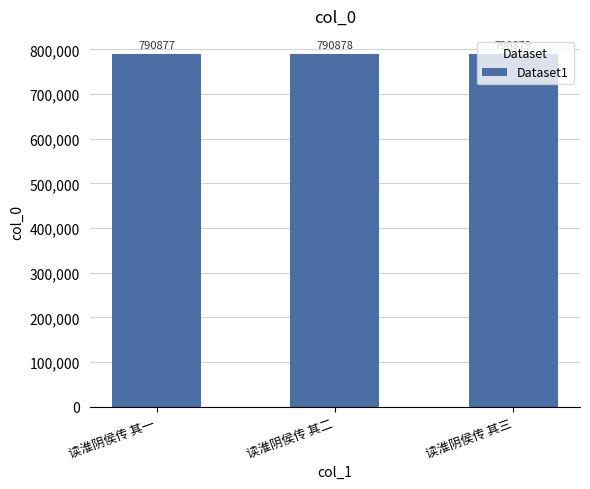

How many data points are less than 790878?

1